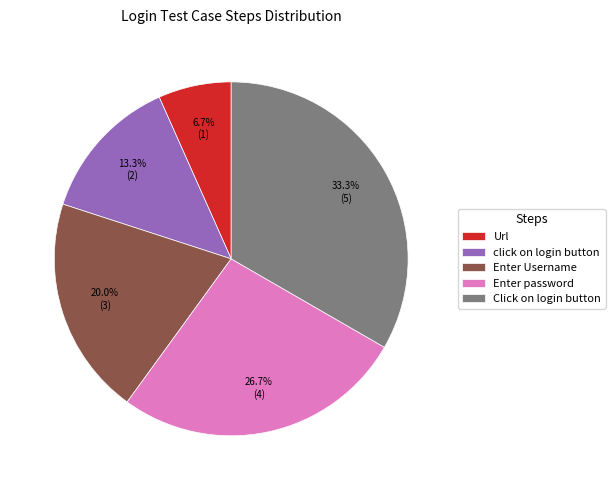

What percentage is the Url slice, to the nearest percent?

7%